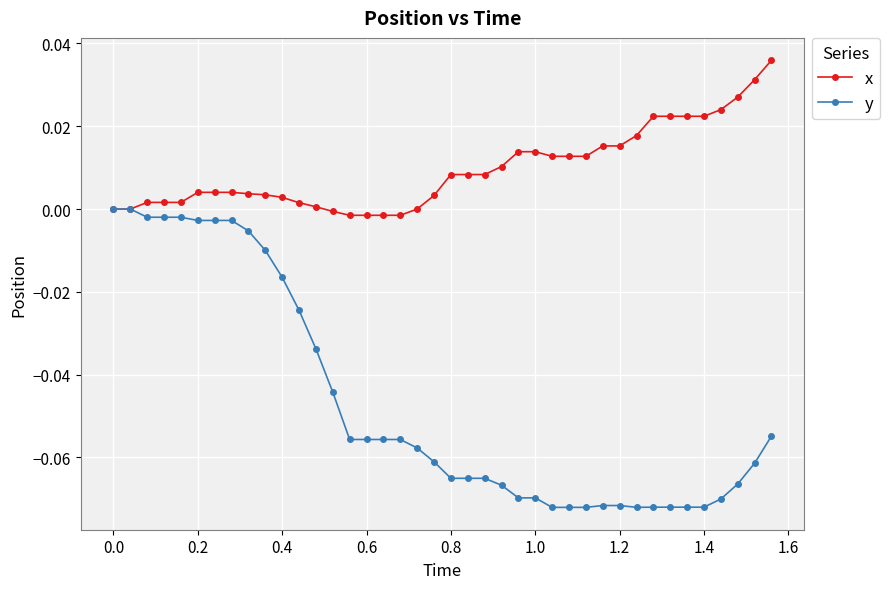

Rank the series by their average value, from highest to lowest.

x, y